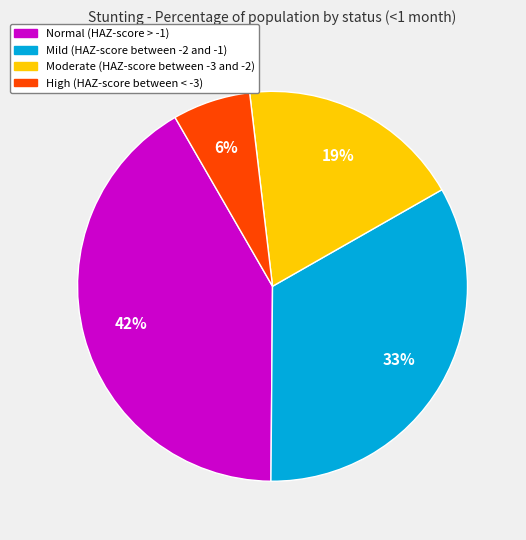

To the nearest percent, what percentage of the pie is High (HAZ-score between < -3)?

6%